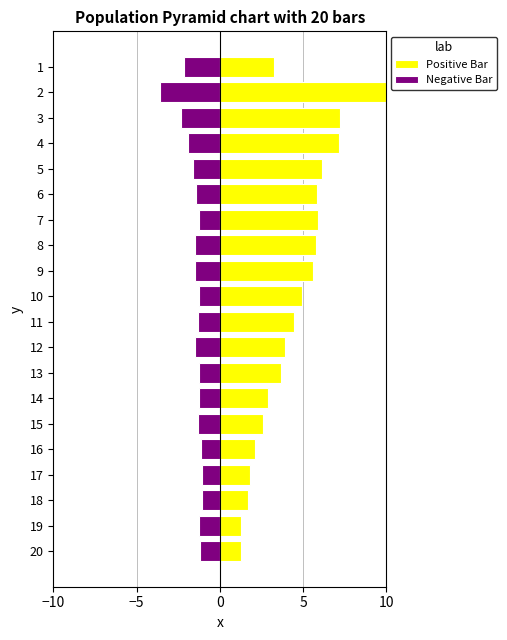

At which label does Negative Bar reach its peak?

17